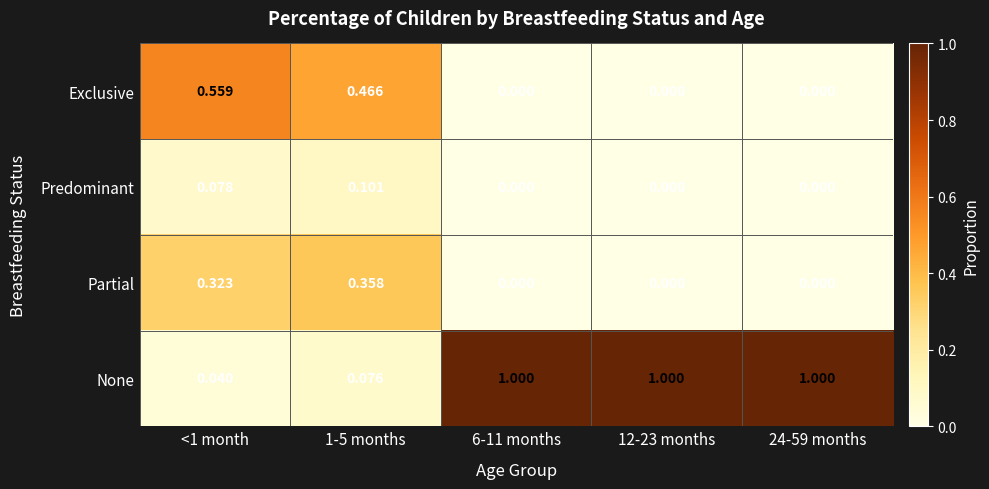

At which category is the sum across all series the highest?

1-5 months